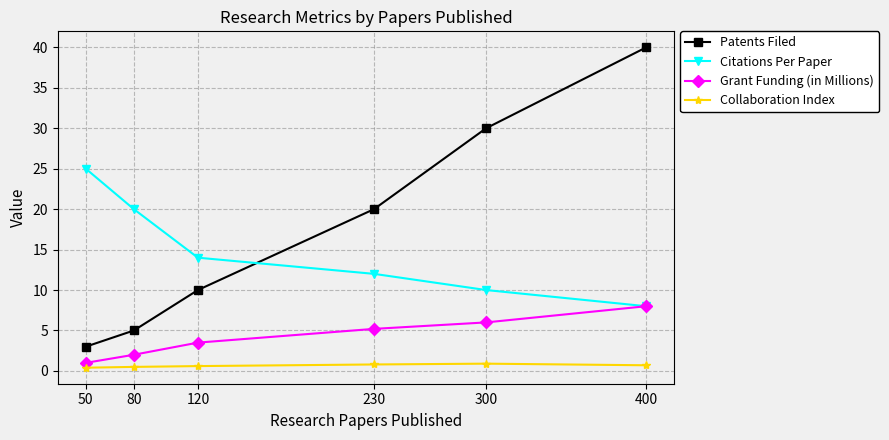

Which series has the largest total across all categories?

Patents Filed